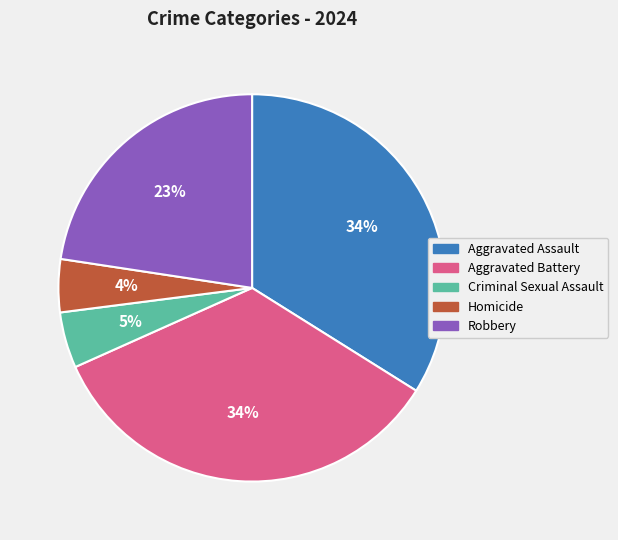

Is the sum of Robbery and Homicide greater than half?

No